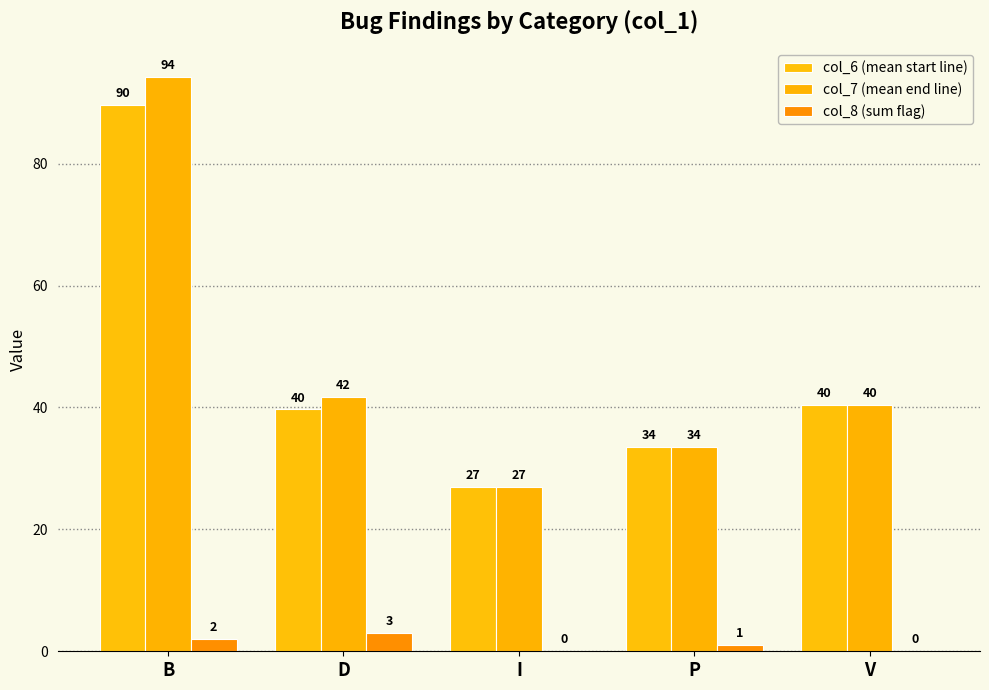

Which category has the lowest value across all series?

I